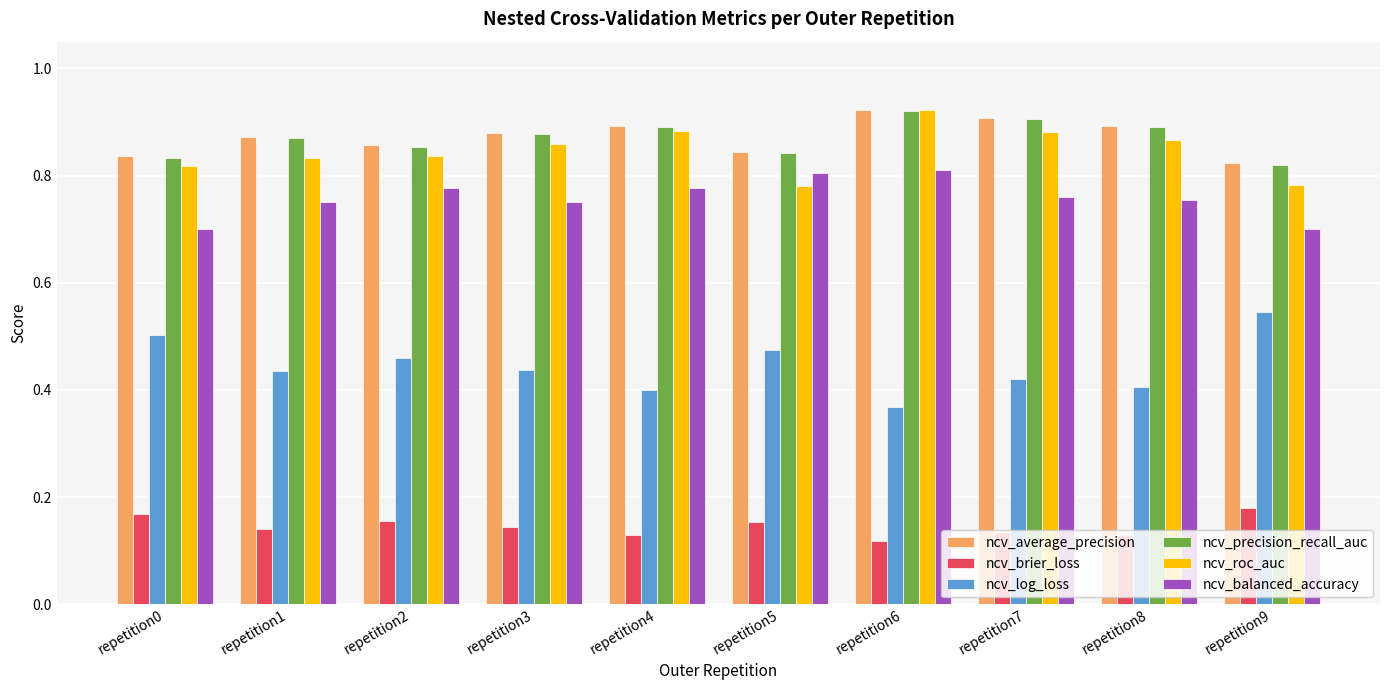

At which category is the sum across all series the highest?

repetition6